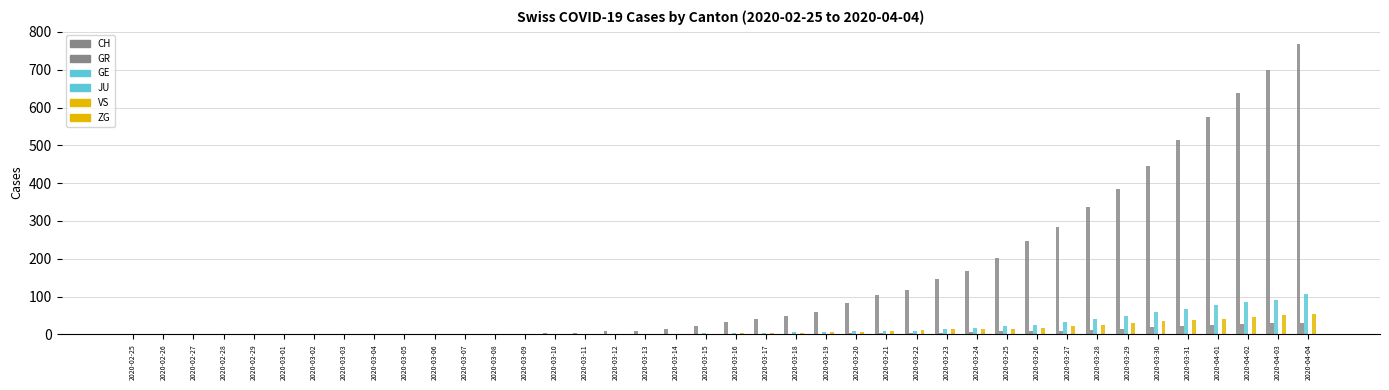

Count the number of categories in the chart.

40